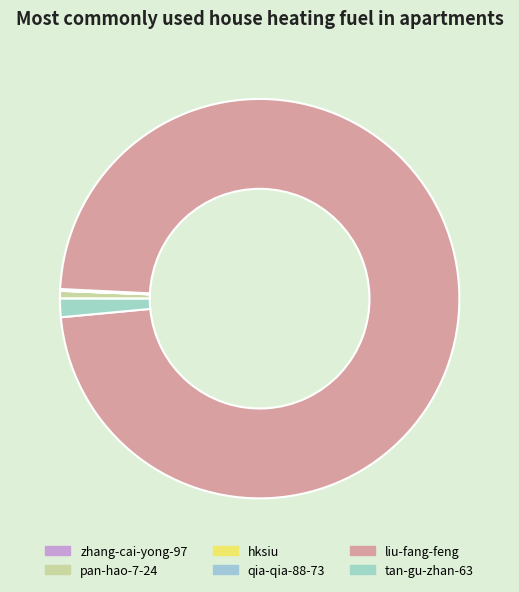

Rank the categories by value from lowest to highest.

zhang-cai-yong-97, hksiu, qia-qia-88-73, pan-hao-7-24, tan-gu-zhan-63, liu-fang-feng